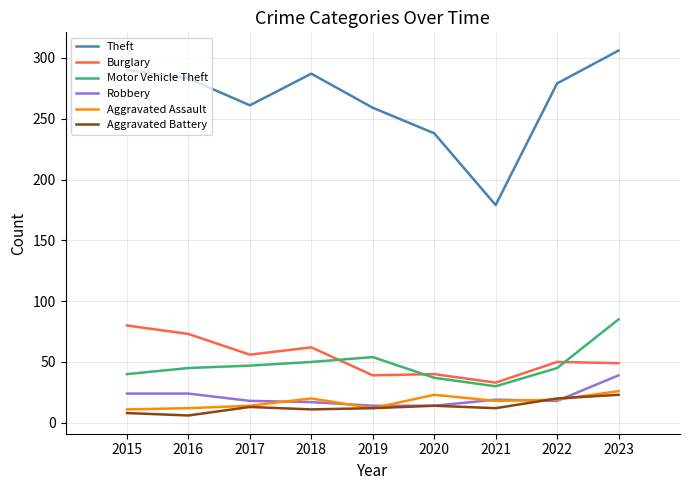

What is the maximum value shown in the chart?

306